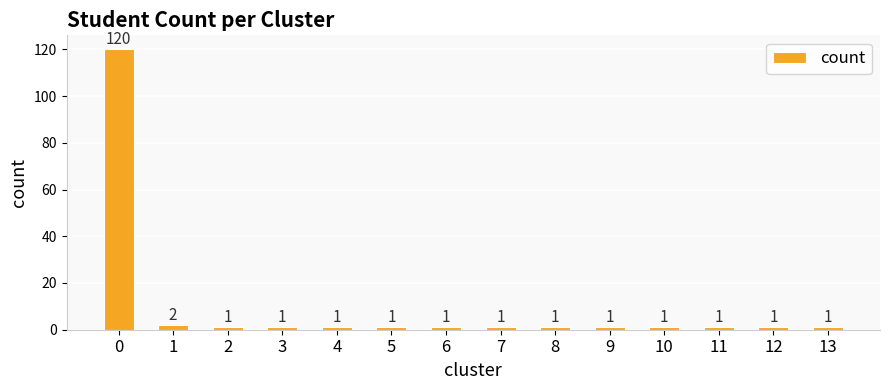

What is the difference between the maximum and second lowest values?

119